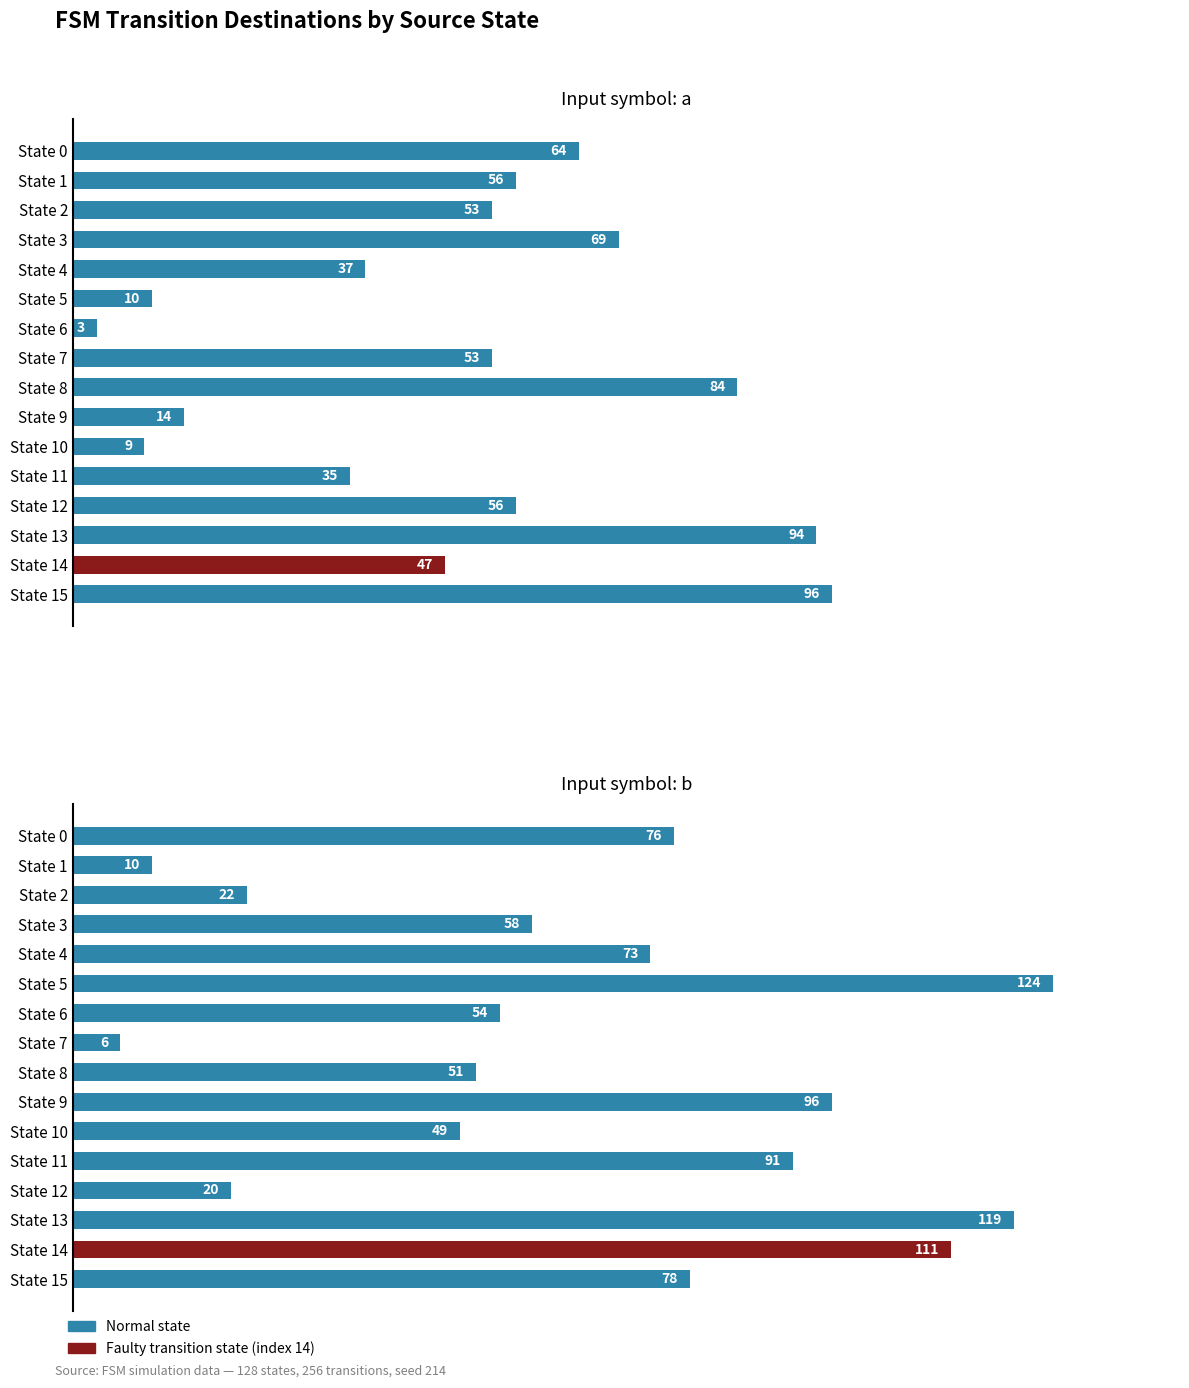

What is the greatest value displayed?

124